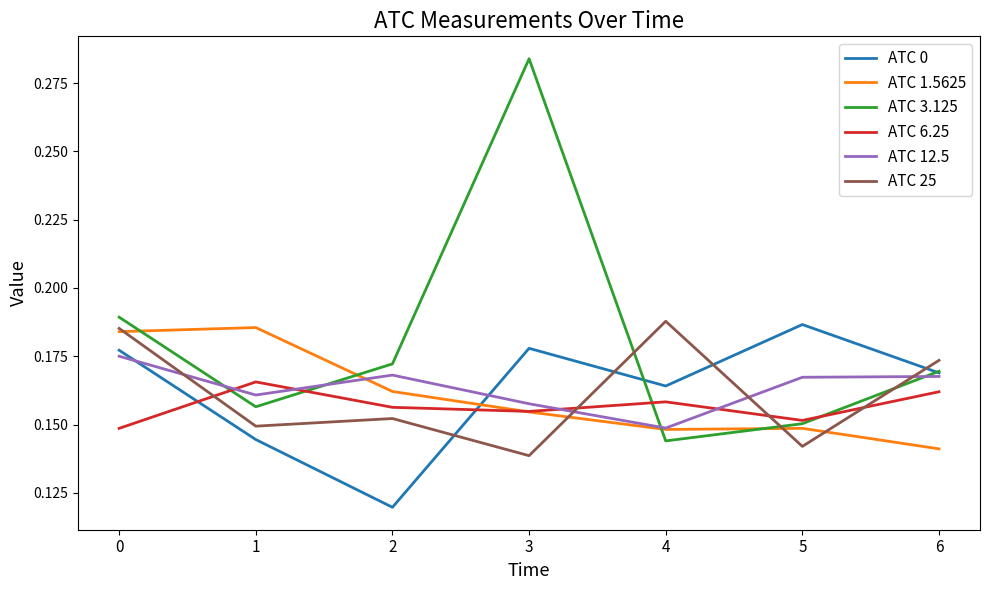

Where is the first local maximum for ATC 1.5625?

1